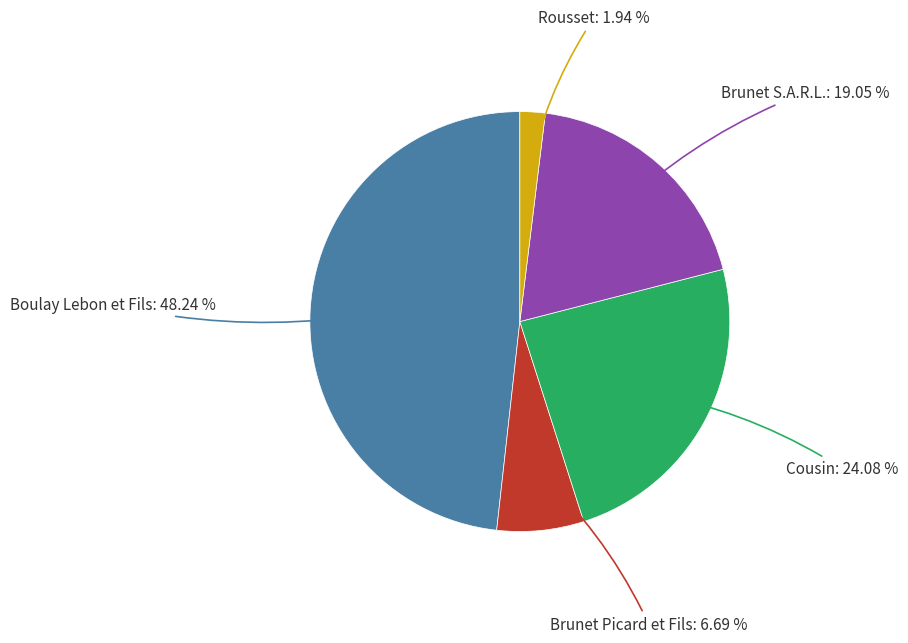

Rank the categories by value from highest to lowest.

Boulay Lebon et Fils, Cousin, Brunet S.A.R.L., Brunet Picard et Fils, Rousset